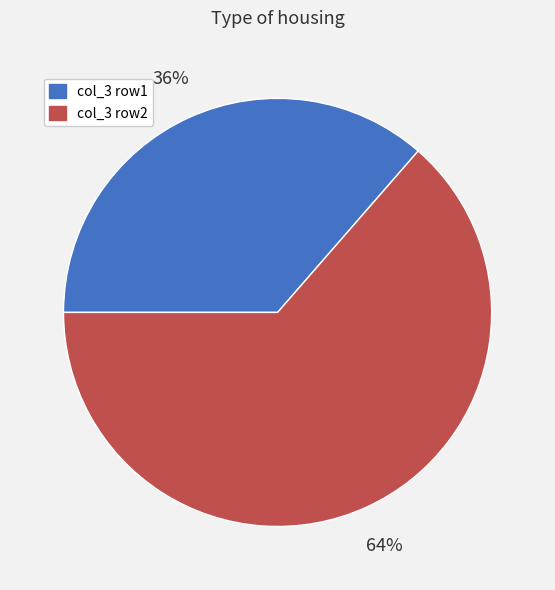

Is there any slice that represents more than half of the pie?

Yes